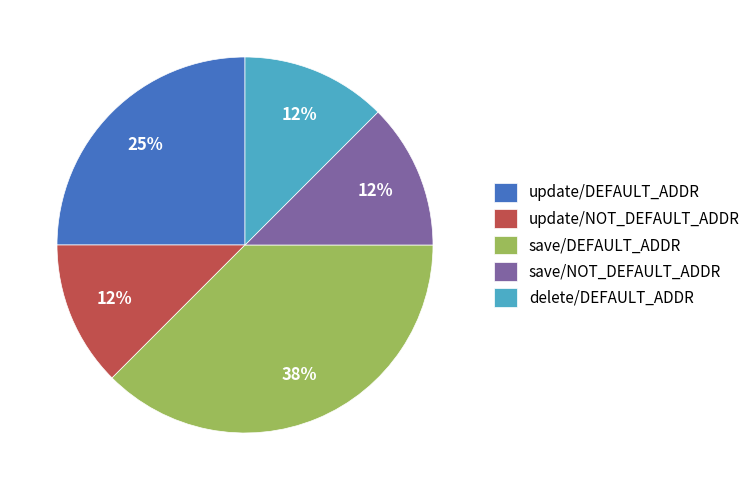

The delete/DEFAULT_ADDR slice represents 12% of the pie. True or false?

True